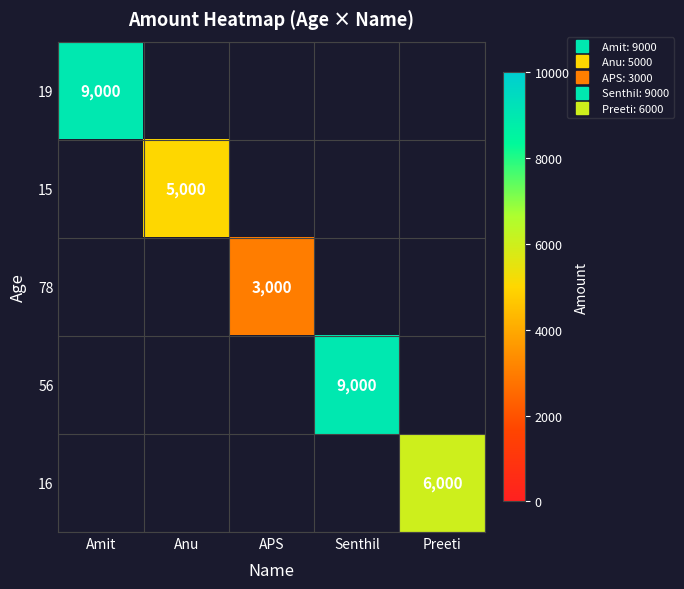

How many positive values does the 78 series have?

1